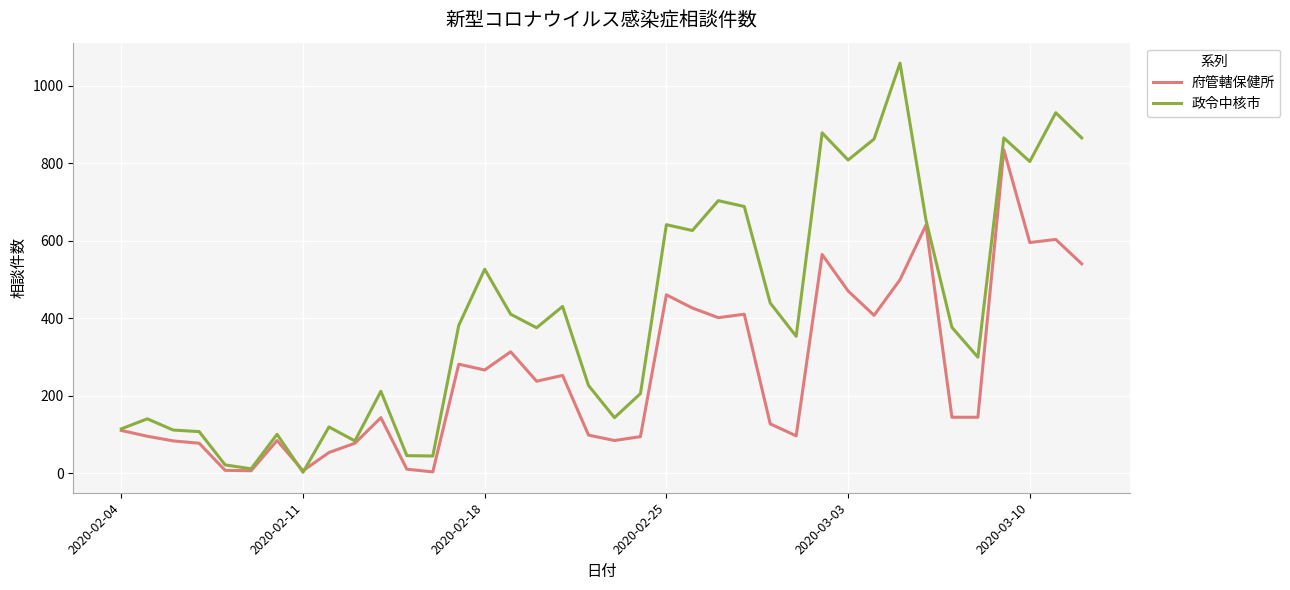

Which series has the widest spread of values?

政令中核市